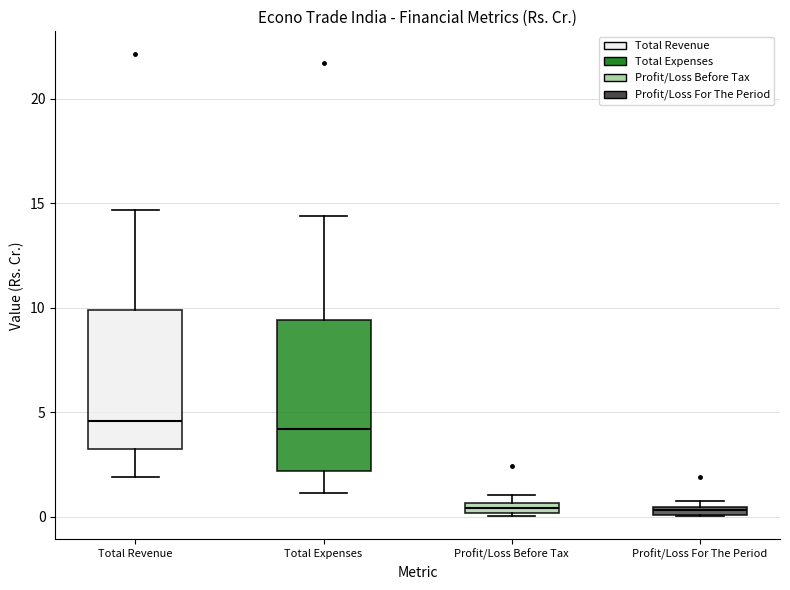

Where does the lower whisker of the box for Total Revenue end on the y-axis? The values are not printed on the chart, so give them approximately, as read against the axis.

2.0